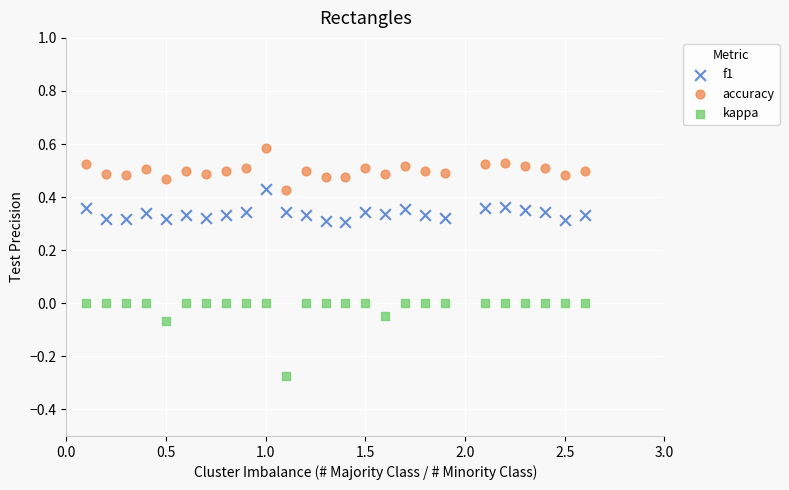

Across all data points, what is the range of X values (max minus min)?

2.5